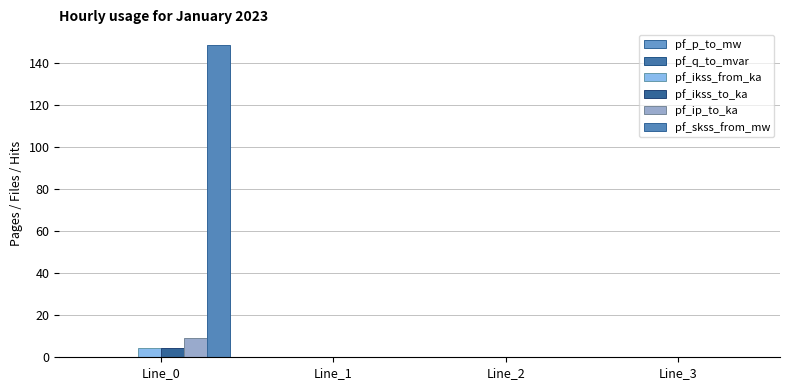

How many distinct data groups are displayed?

6